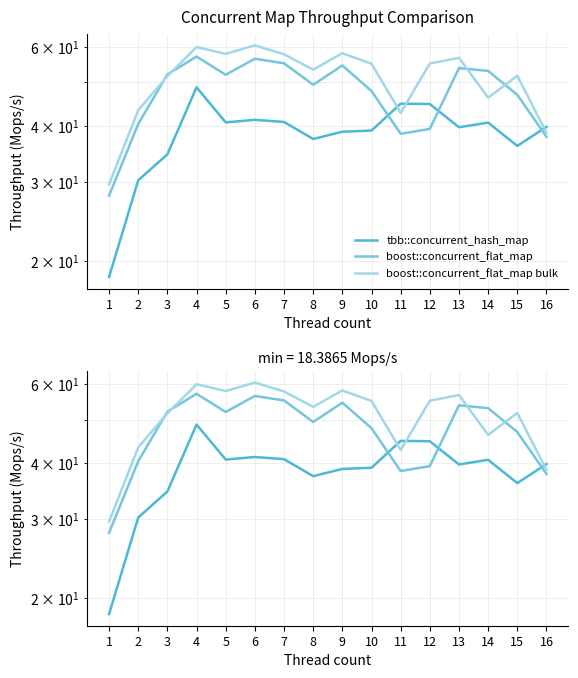

Which series has the widest spread of values?

boost::concurrent_flat_map bulk